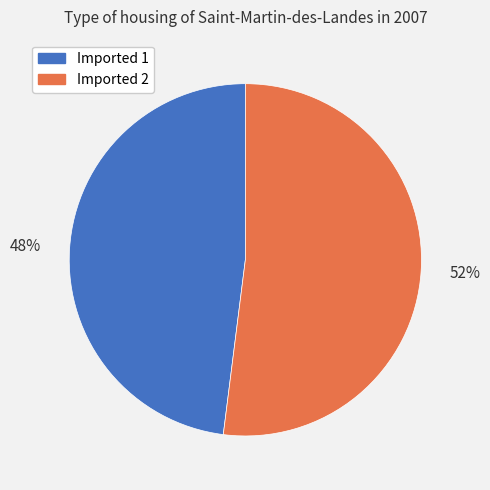

To the nearest percent, what percentage of the pie is Imported 1?

48%